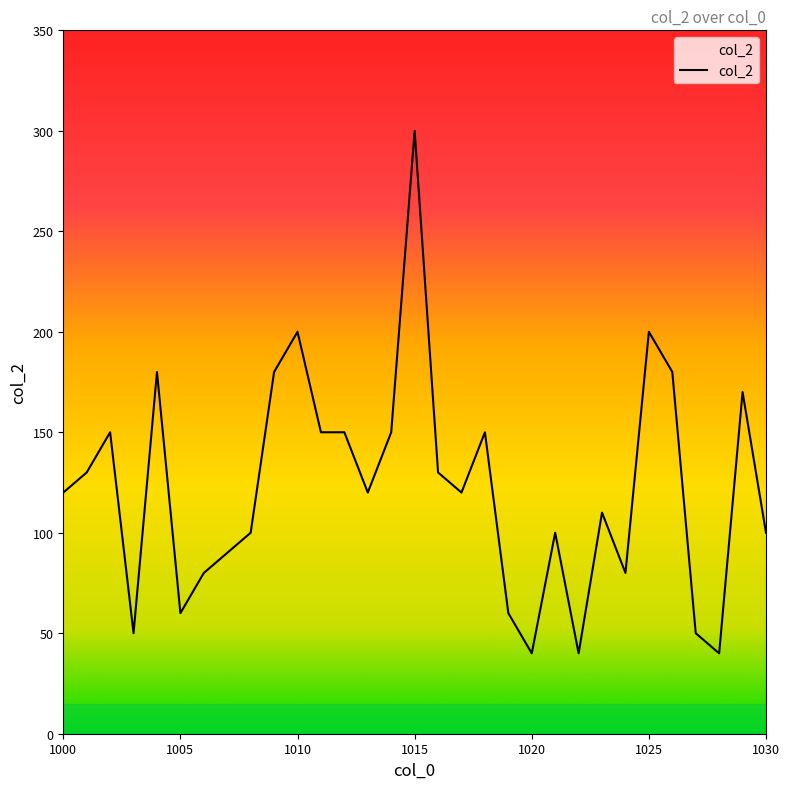

What is the difference between the maximum and minimum values?

260